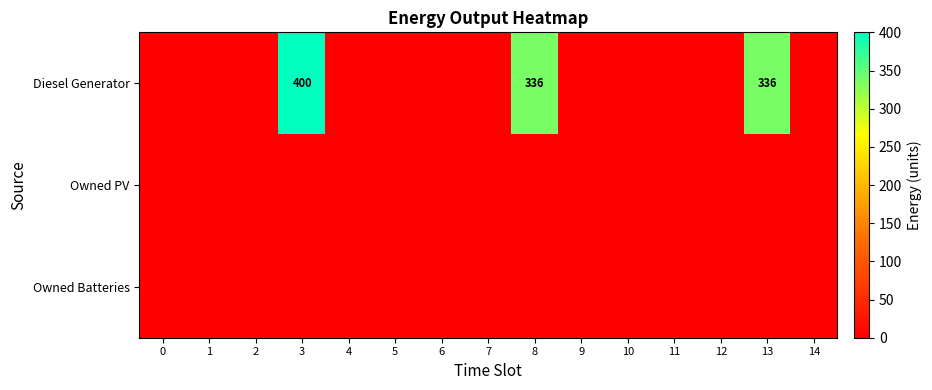

Which category has the highest value across all series?

3